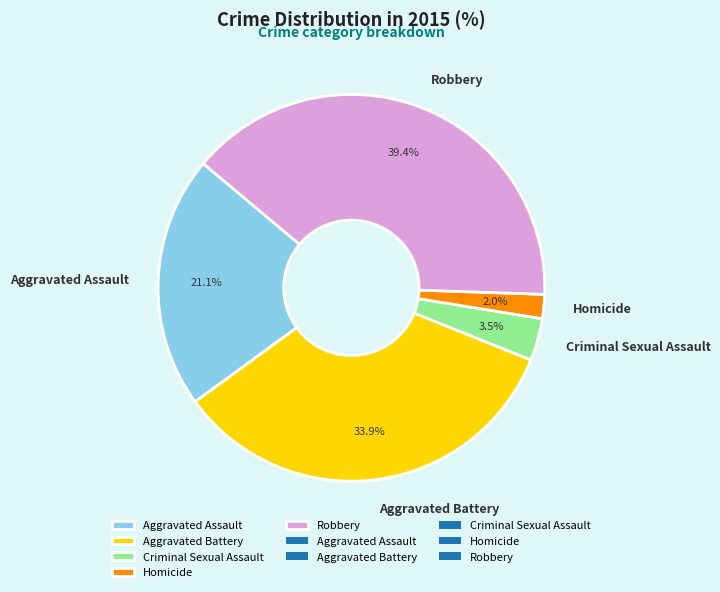

To the nearest percent, what is the combined percentage of Aggravated Assault and Criminal Sexual Assault?

25%